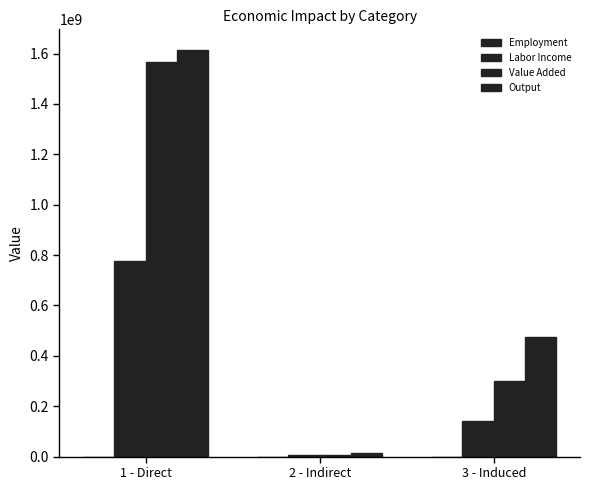

Does the chart contain stacked bars?

No